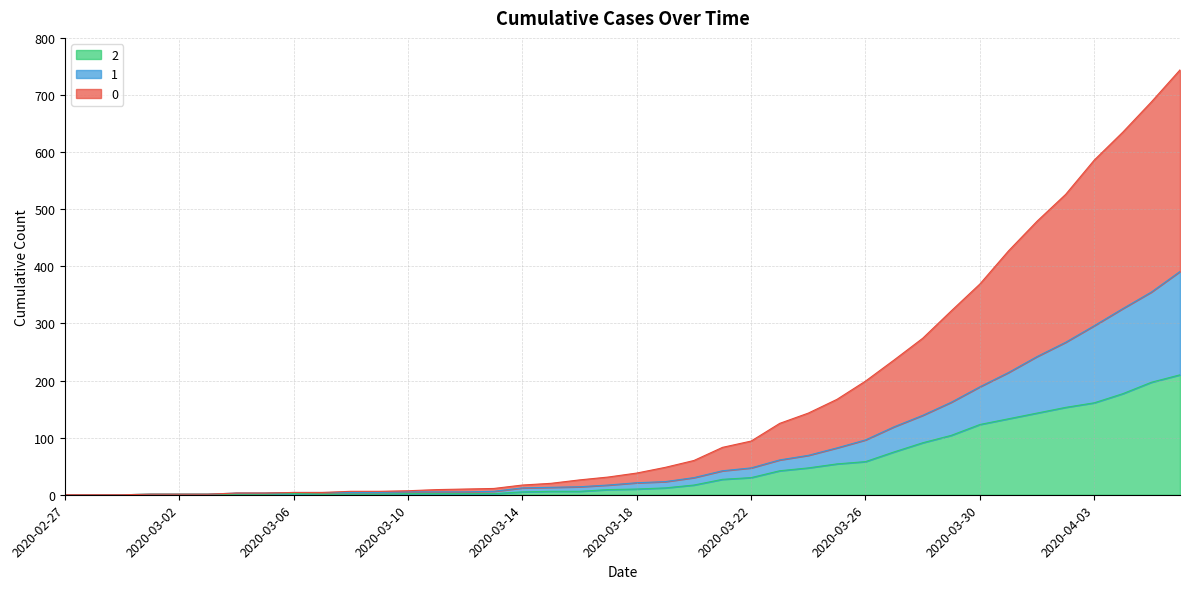

How many data points in 0 are less than 38?

20